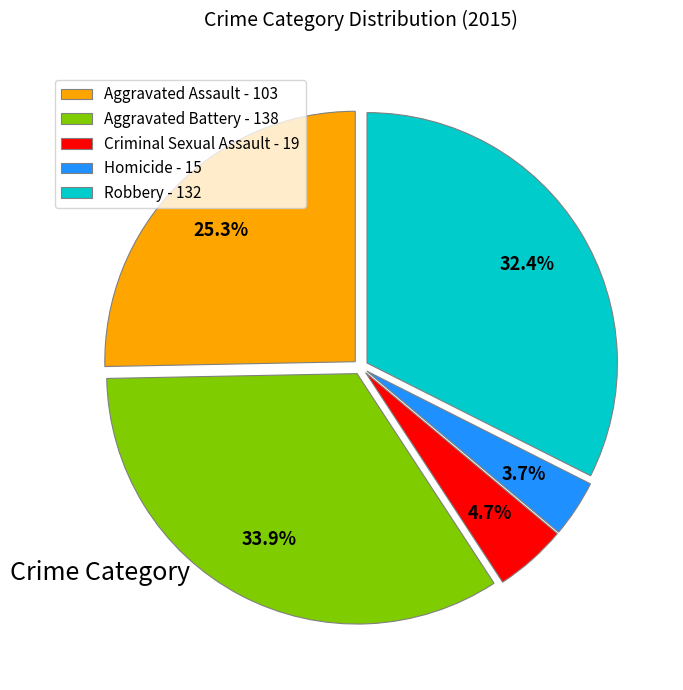

Count the number of slices in the pie.

5